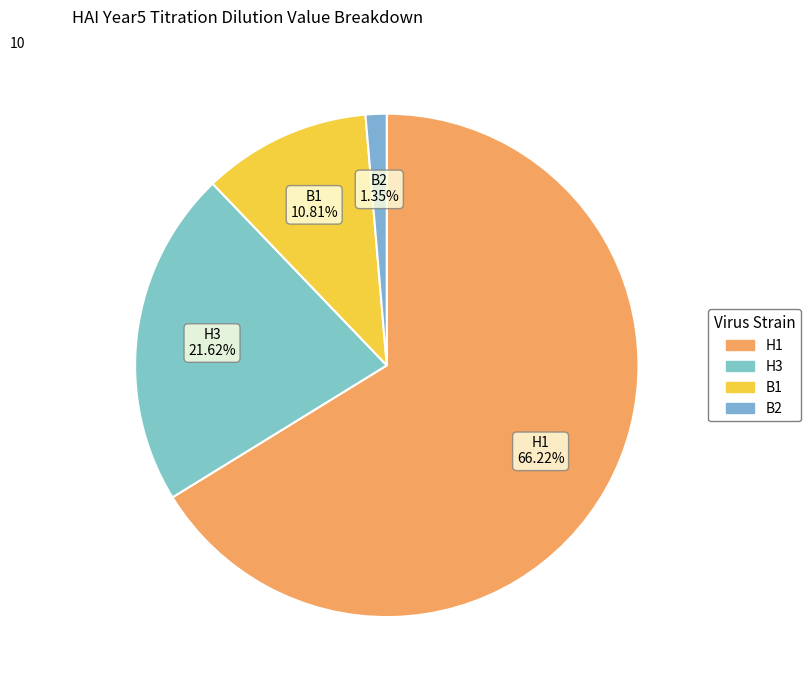

Which has a higher value, H1 66.22% or B2 1.35%?

H1 66.22%